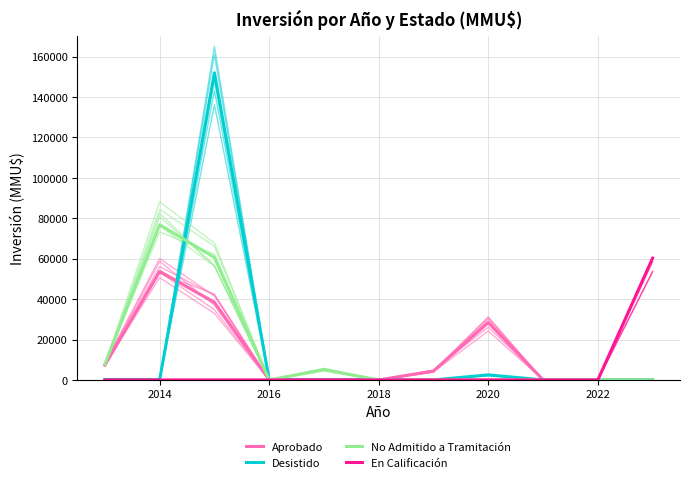

Is this an area chart (filled region under the line)?

No